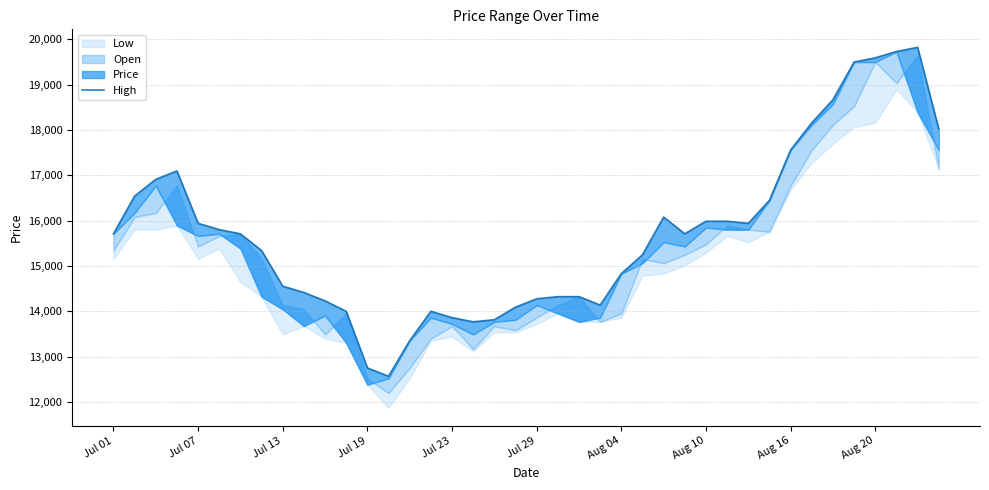

At which label does the data first exceed 15711?

Jul 01